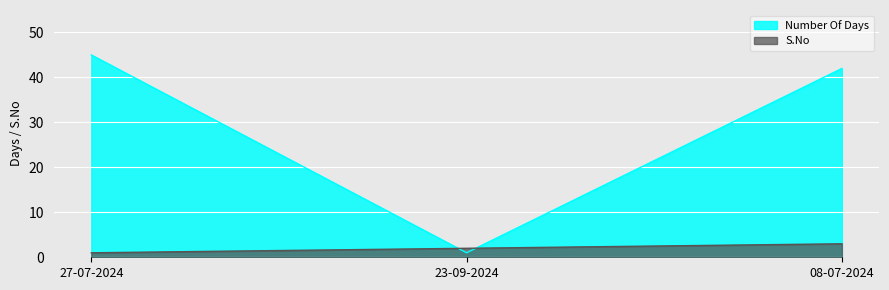

List the series in order of their overall mean, lowest first.

S.No, Number Of Days